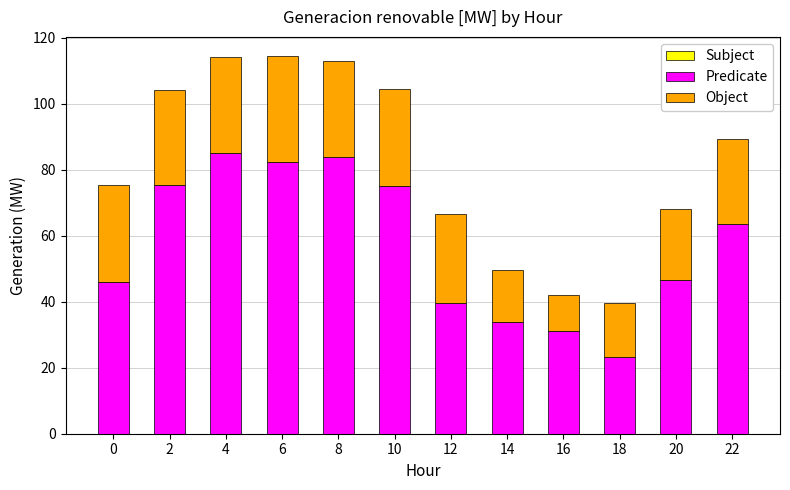

What is the total value across all series at 0?

75.4